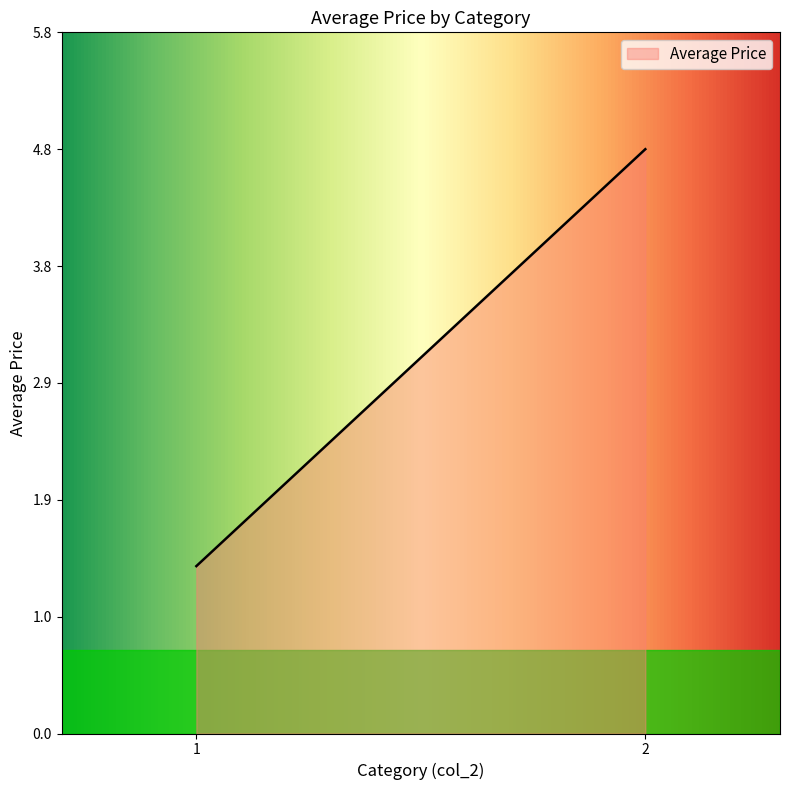

What is the difference between the second highest and second lowest values?

3.4